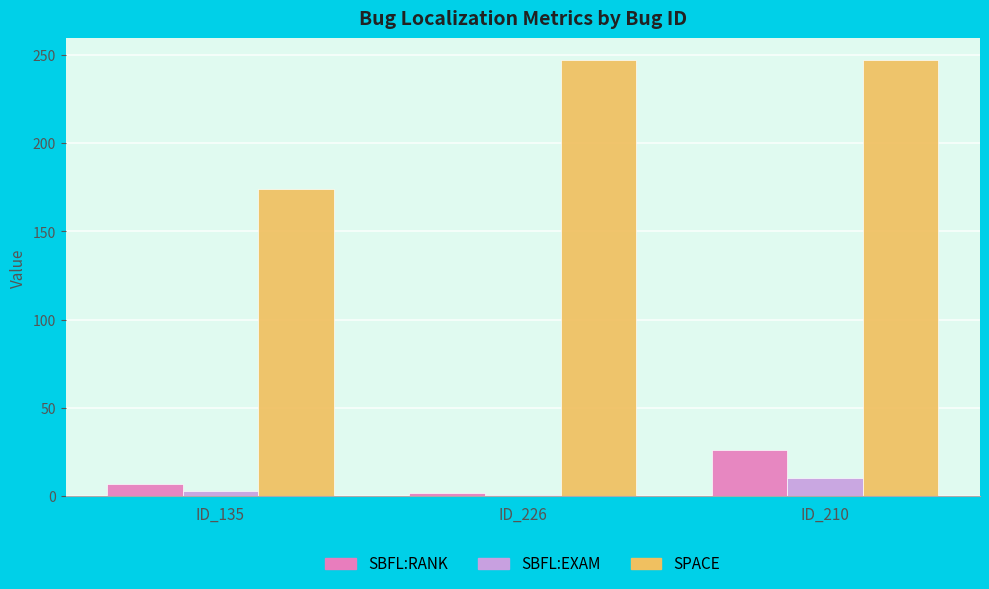

What is the spread (max minus min) of values at ID_210?

236.5